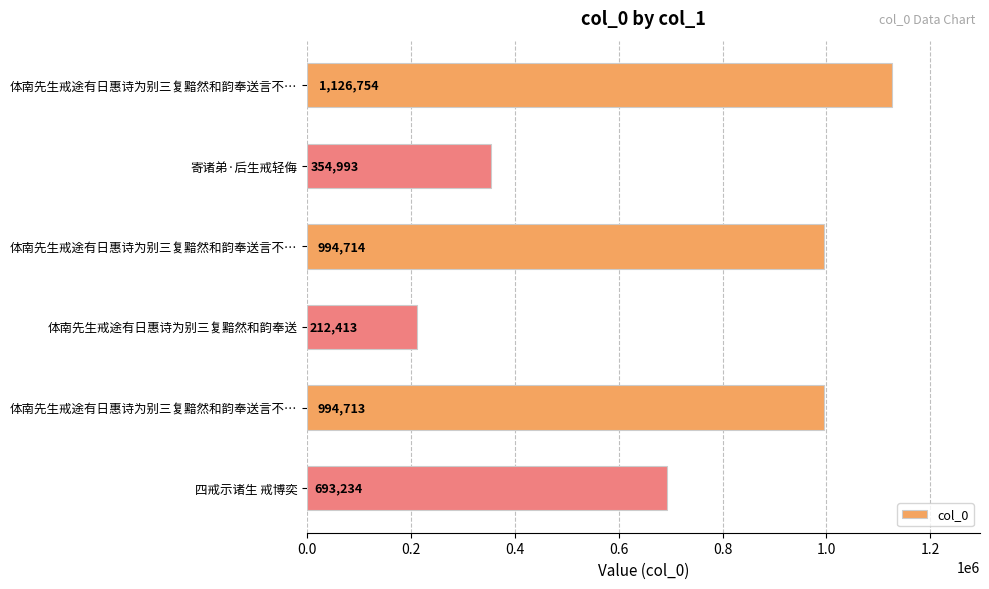

What is the average value?

729470